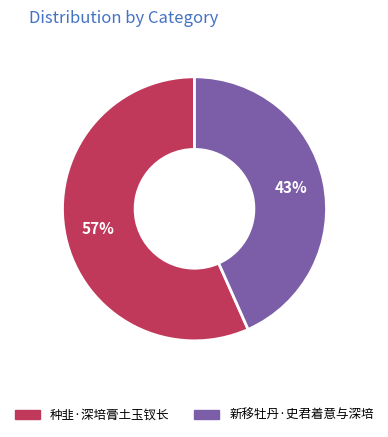

Do 种韭·深培膏土玉钗长 and 新移牡丹·史君着意与深培 together represent more than half of the pie?

Yes